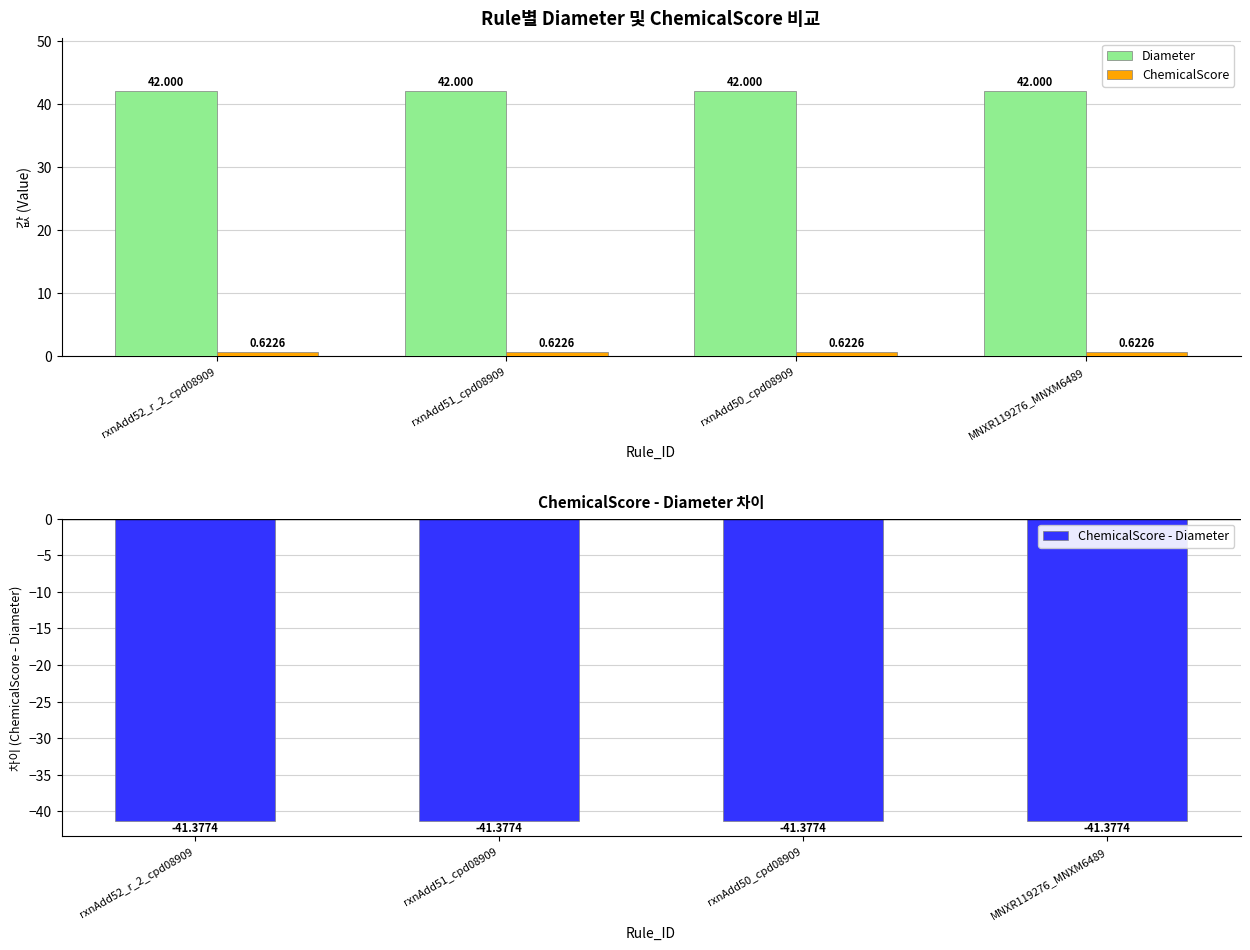

What are all the series names shown in the legend?

Diameter, ChemicalScore, ChemicalScore - Diameter